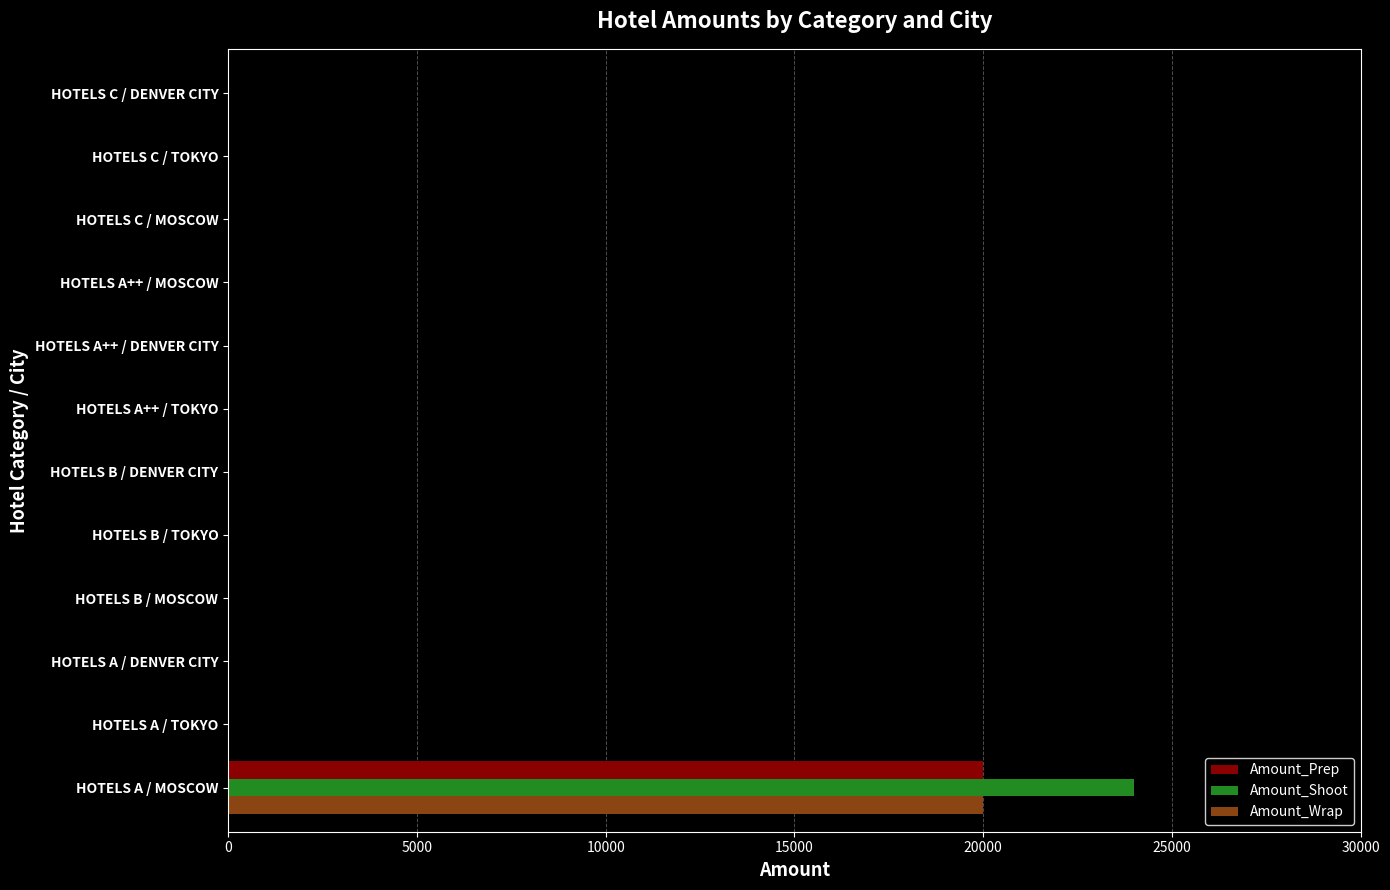

What is the greatest value displayed?

24000